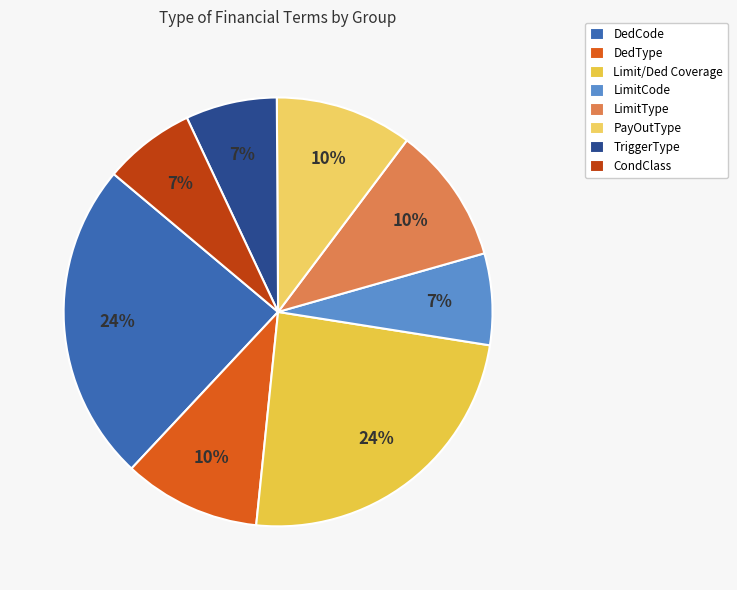

To the nearest percent, what portion does PayOutType represent?

10%